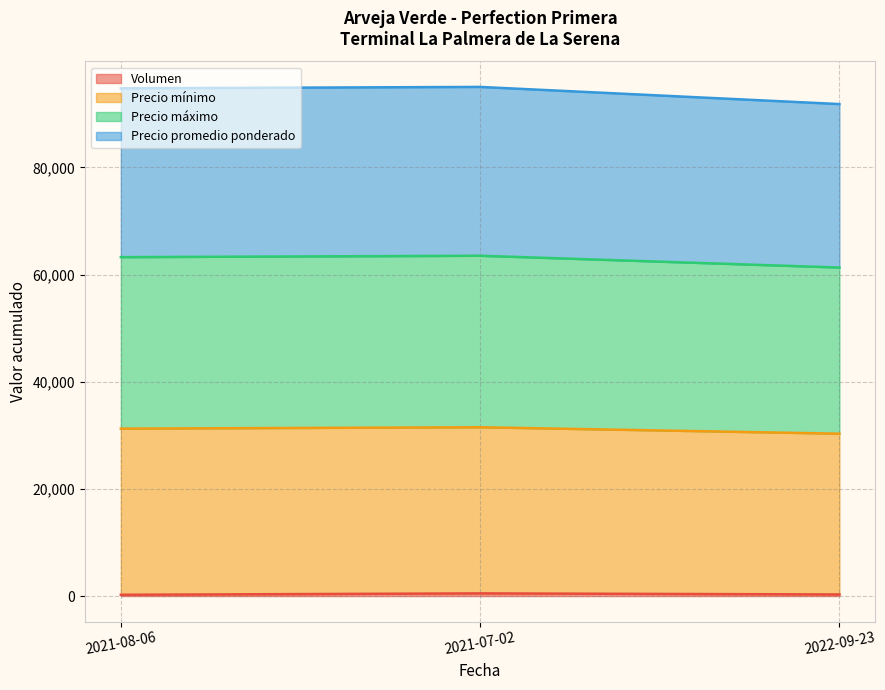

What is the difference between the maximum and second lowest values in the Precio máximo series?

260